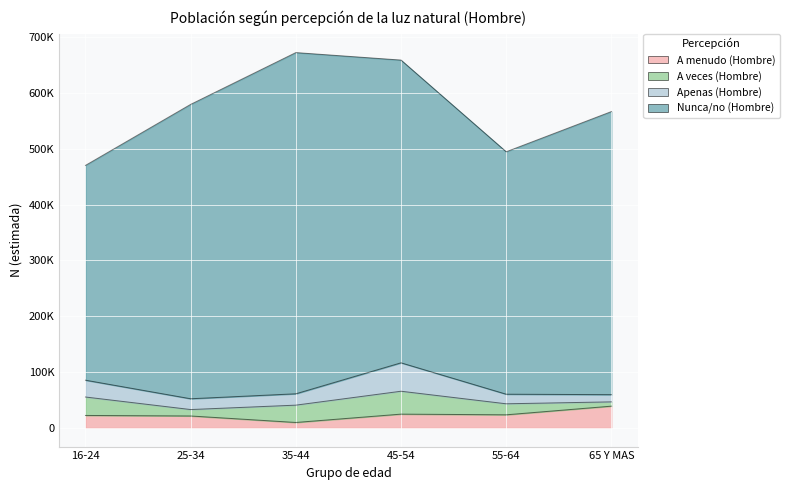

What are all the series names shown in the legend?

A menudo (Hombre), A veces (Hombre), Apenas (Hombre), Nunca/no (Hombre)